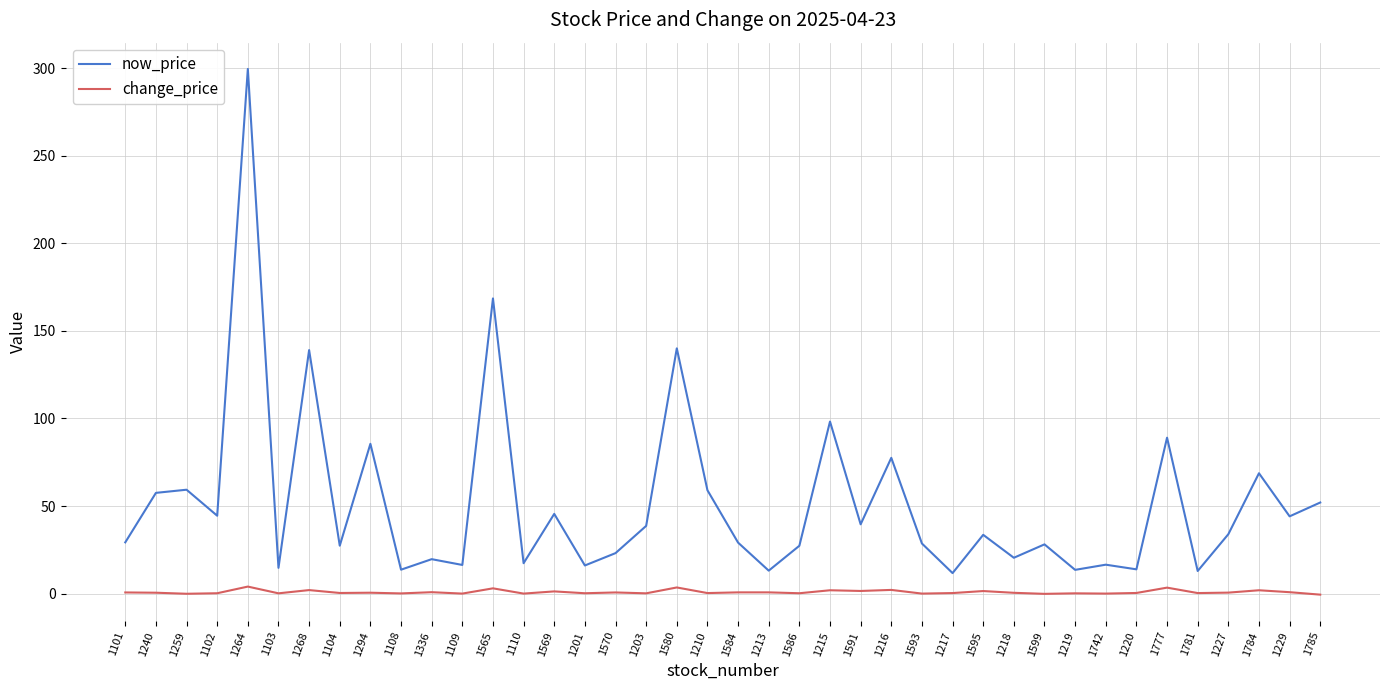

The change_price series shows 0.2 at 1102. True or false?

True